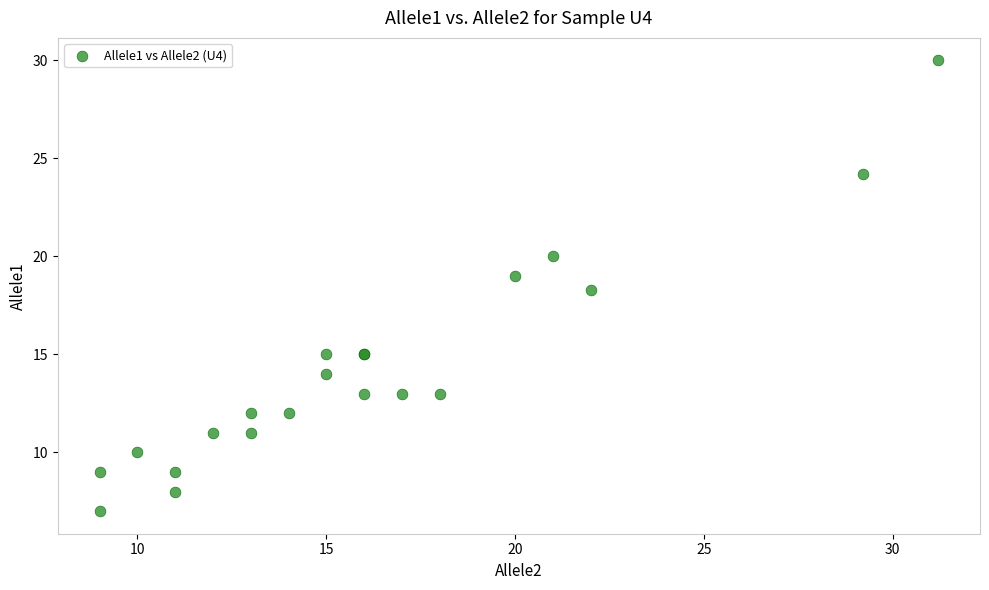

What Y value in the scatter plot is closest to 18?

18.3